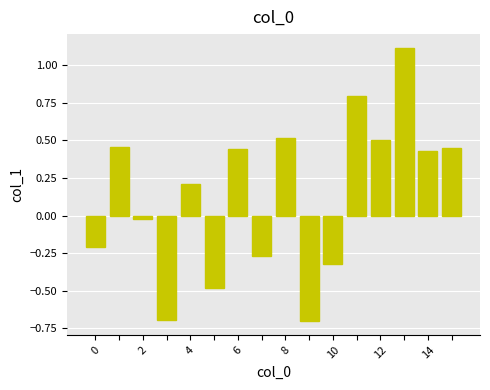

What is the sum of all values?

2.2